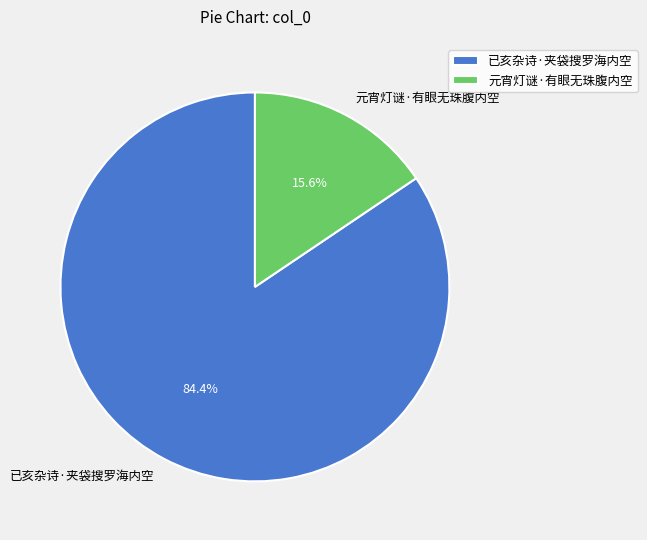

True or false: 已亥杂诗·夹袋搜罗海内空 accounts for 84% of the total.

True